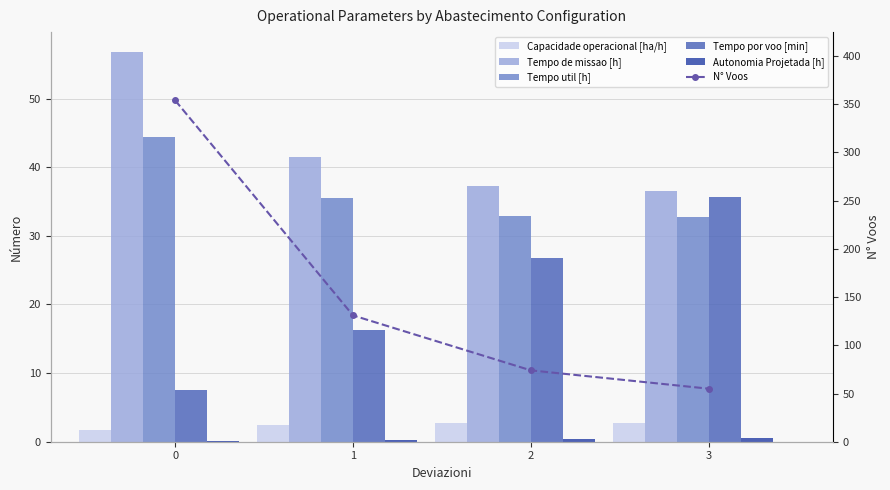

What are all the series names shown in the legend?

Capacidade operacional [ha/h], Tempo de missao [h], Tempo util [h], Tempo por voo [min], Autonomia Projetada [h], N° Voos